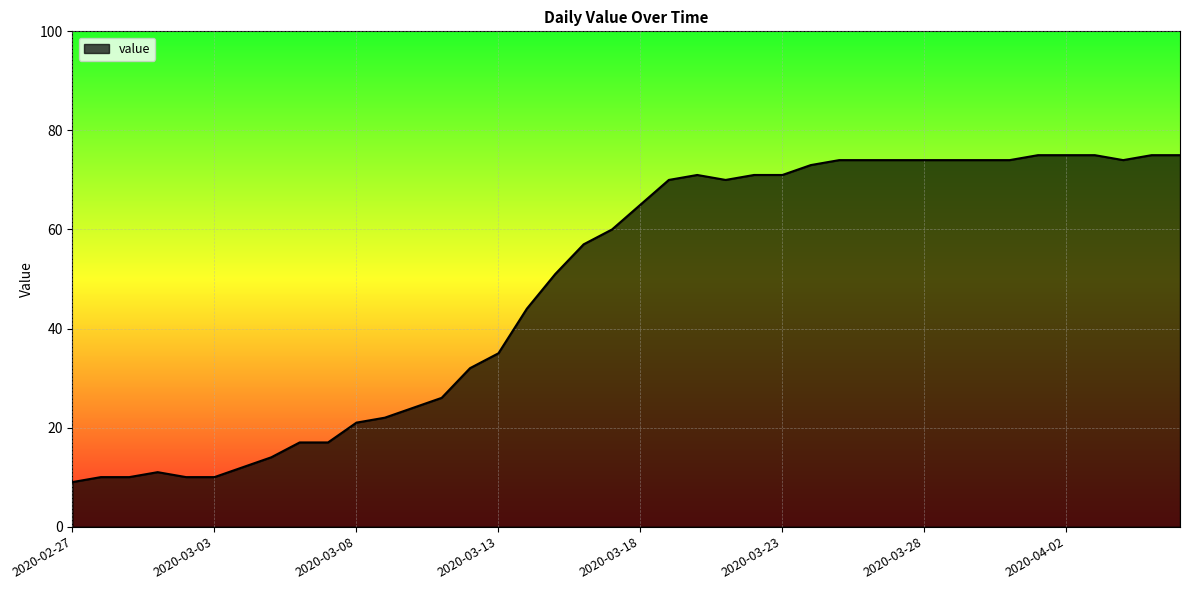

What is the smallest value displayed?

9